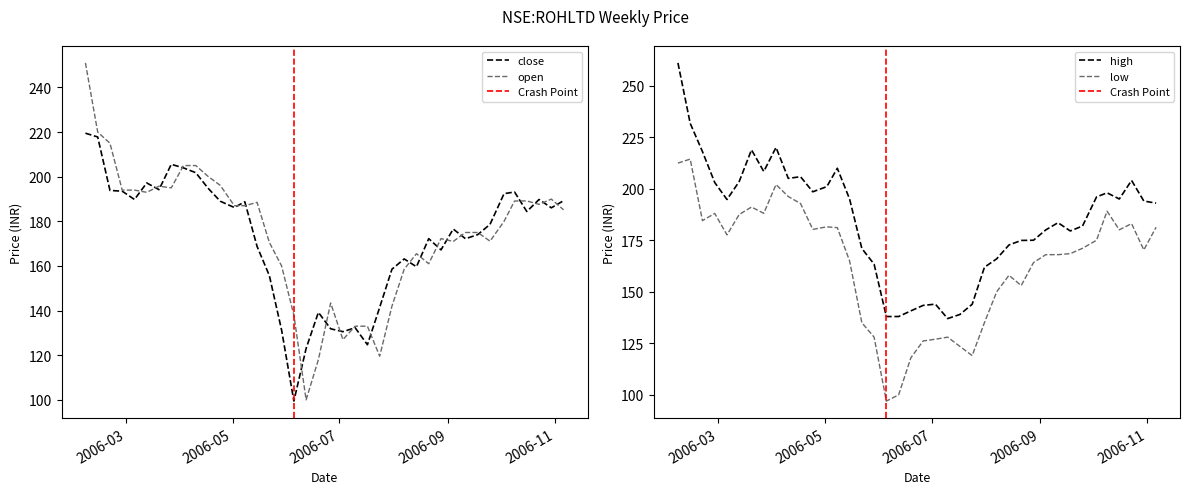

True or false: high has more than 0 interior local peaks.

True